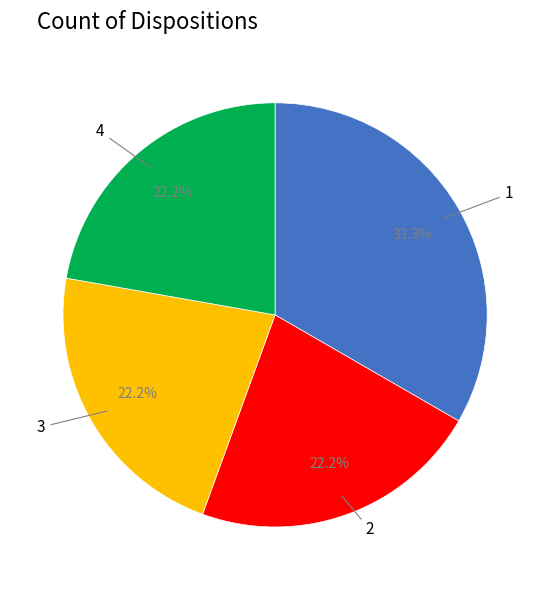

Is there any slice that represents more than half of the pie?

No